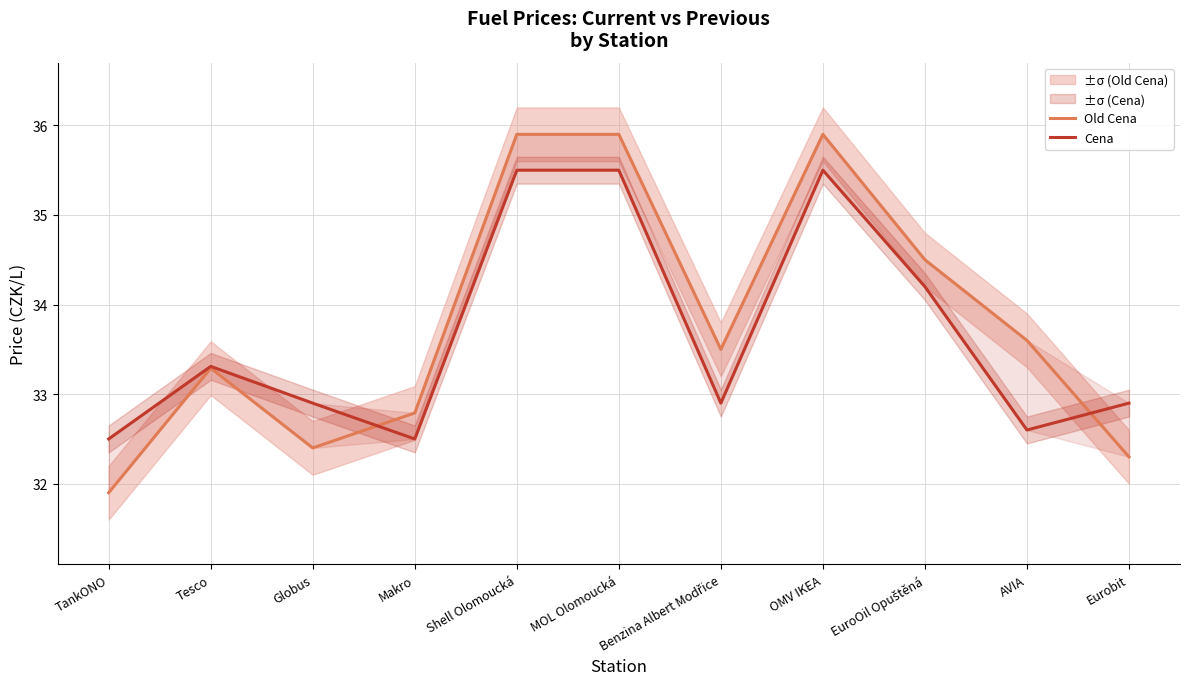

Read the Old Cena value at Tesco.

33.3